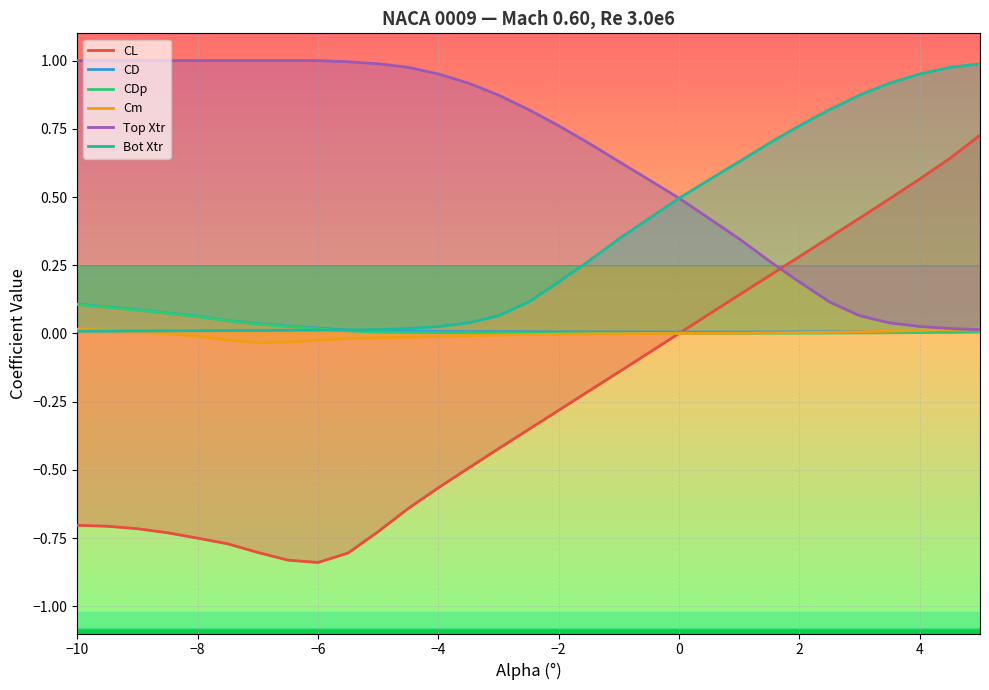

True or false: CDp has more than 2 interior local peaks.

False